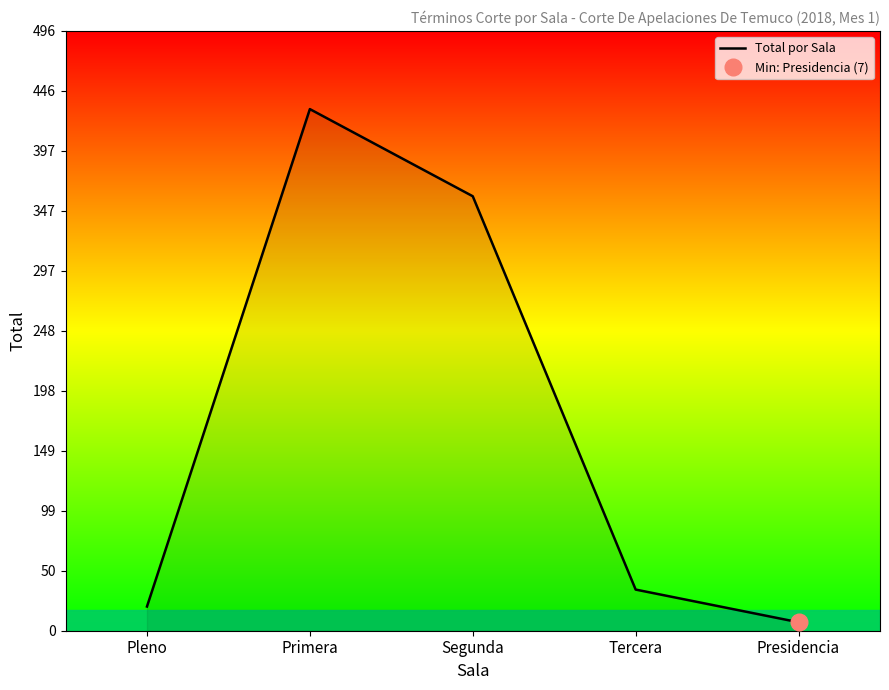

What is the minimum value shown in the chart?

7